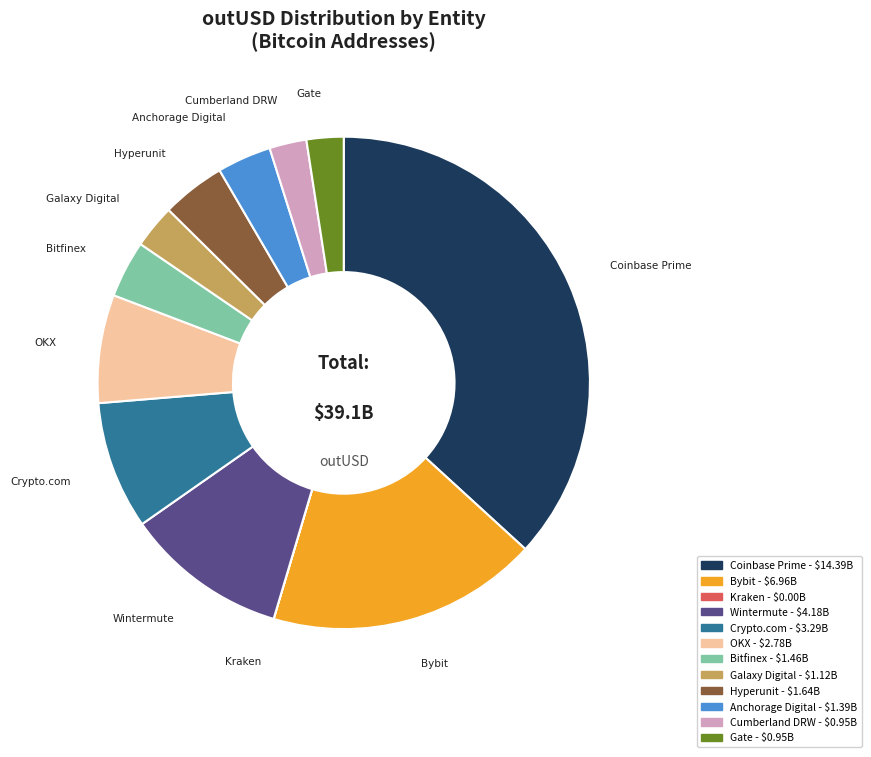

Do Gate and Bybit together represent more than half of the pie?

No